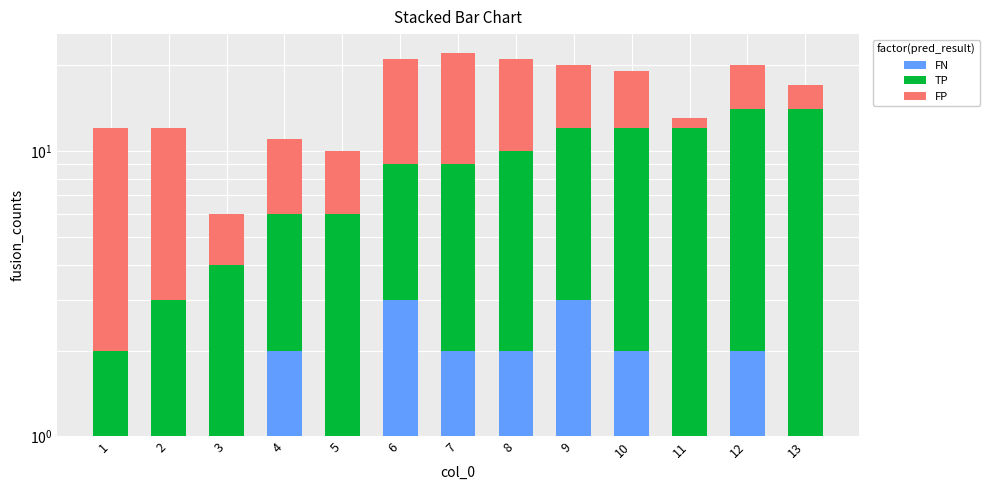

Rank the categories by FN value from lowest to highest.

1, 2, 3, 5, 11, 13, 4, 7, 8, 10, 12, 6, 9